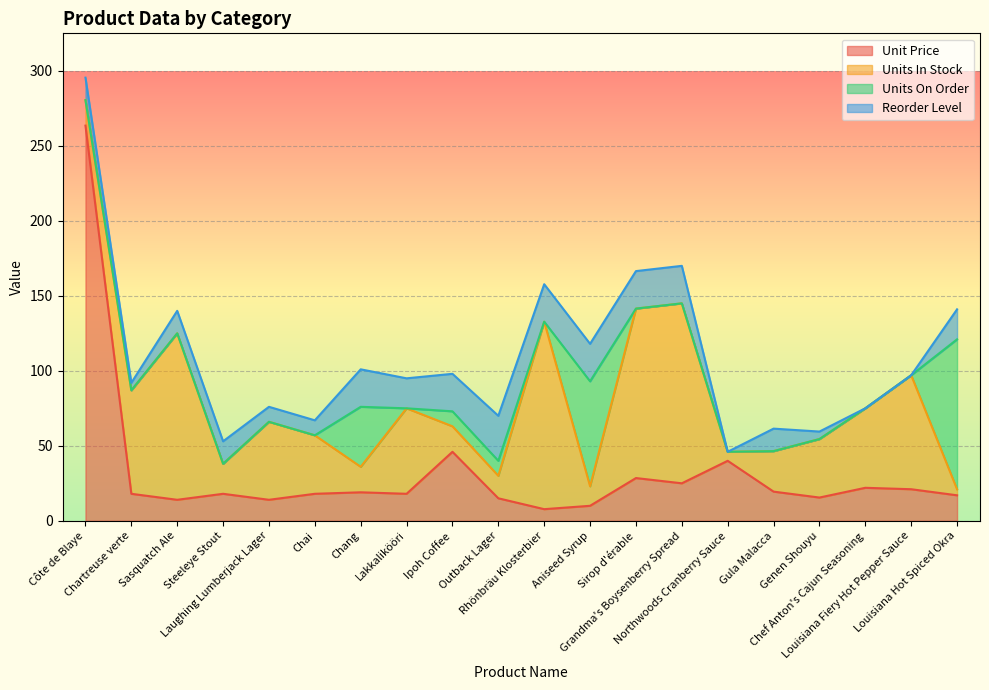

At which label does Unit Price reach its peak?

Côte de Blaye